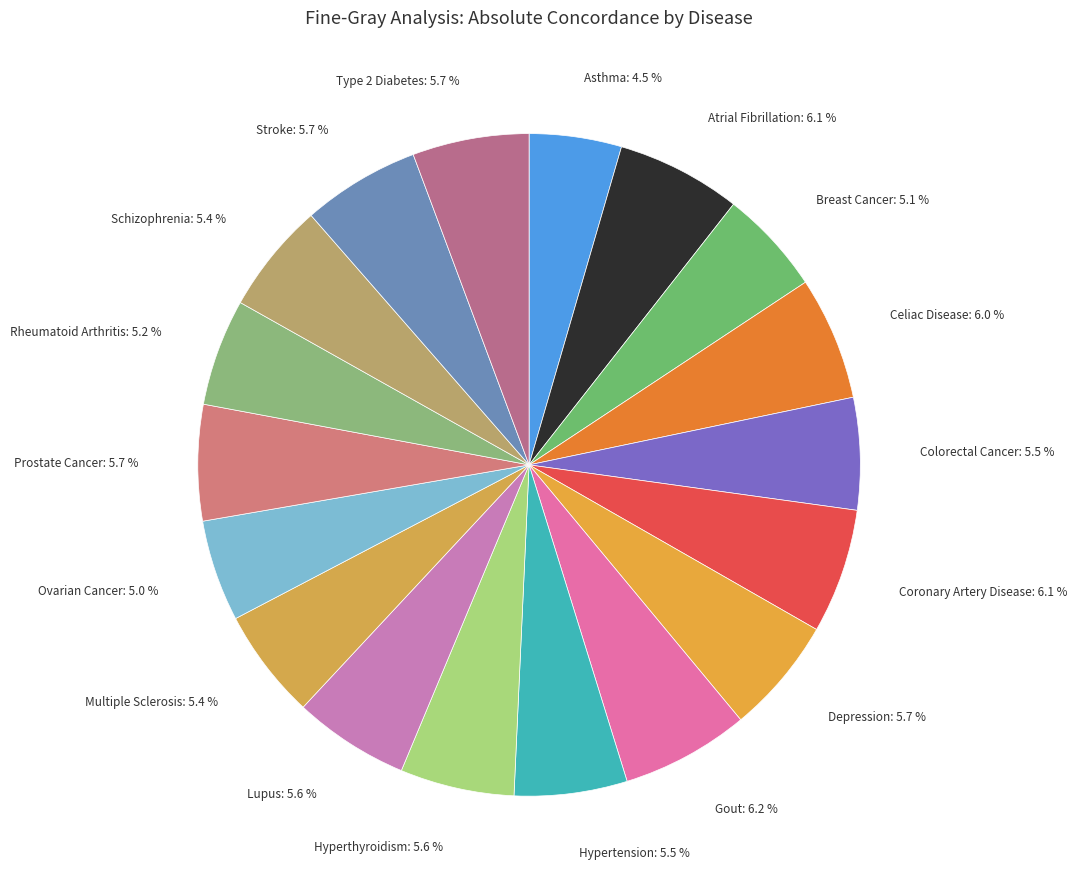

Which has a higher value, Hyperthyroidism or Atrial Fibrillation?

Atrial Fibrillation